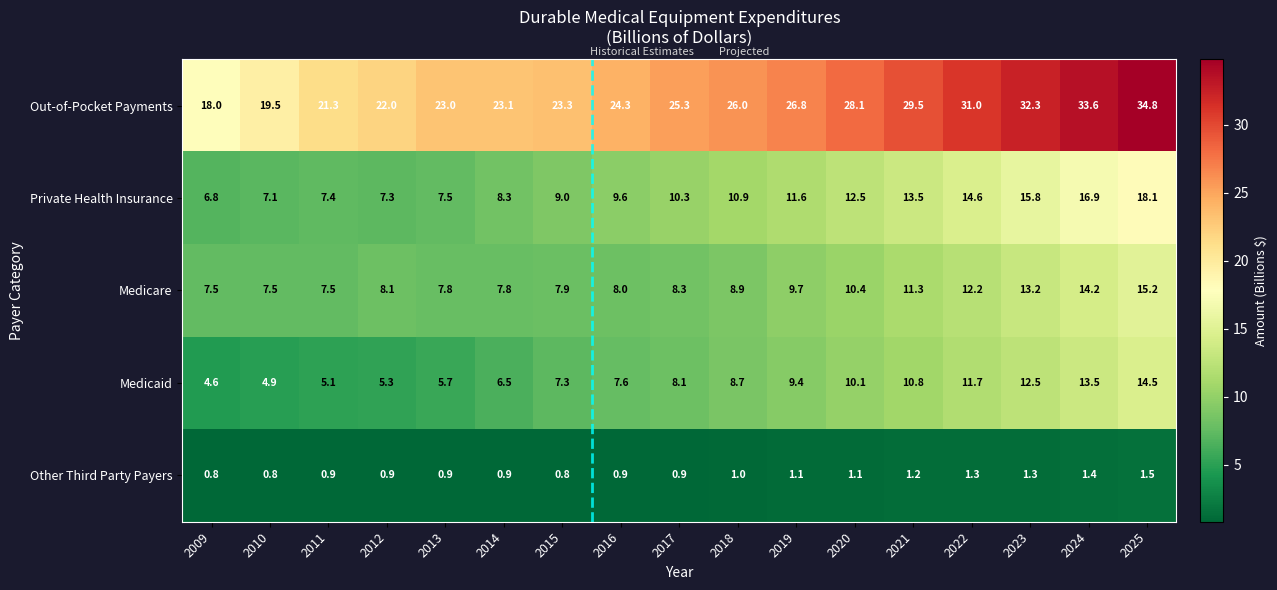

At which label does Private Health Insurance first exceed 10?

2017